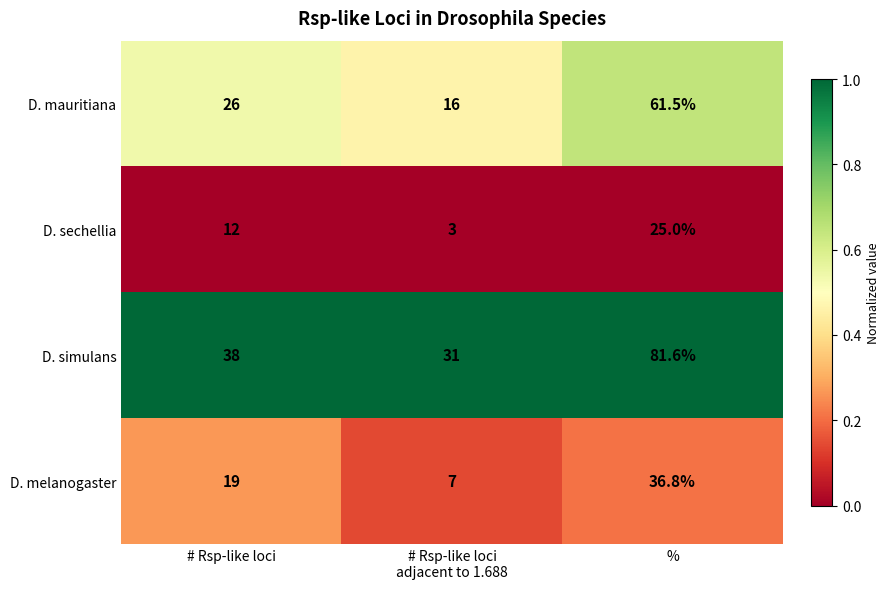

Count the number of data series in this chart.

4